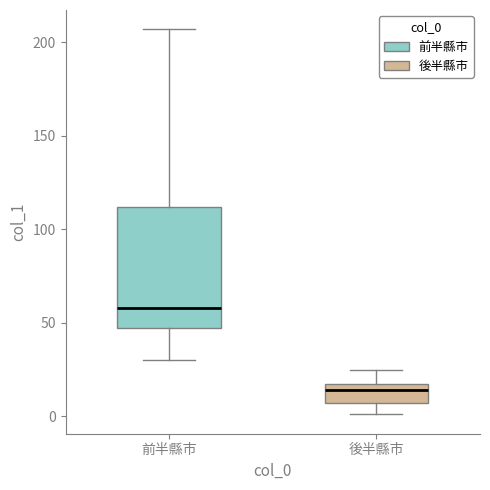

Where does the median line of the box for 後半縣市 sit on the y-axis? The values are not printed on the chart, so give them approximately, as read against the axis.

15